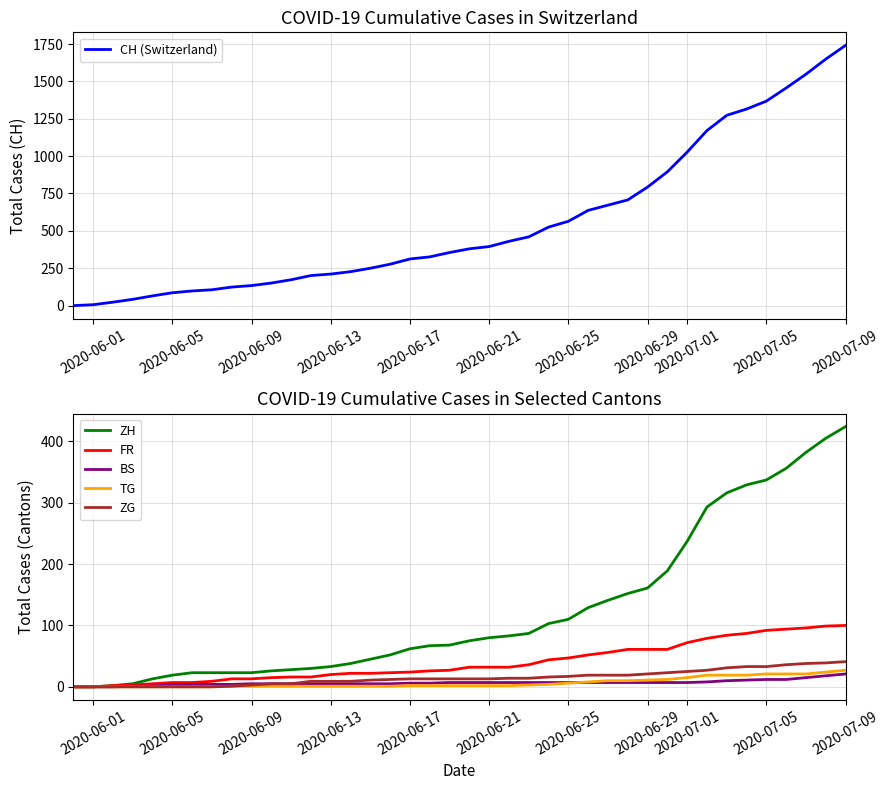

What is the highest value of the BS series?

21